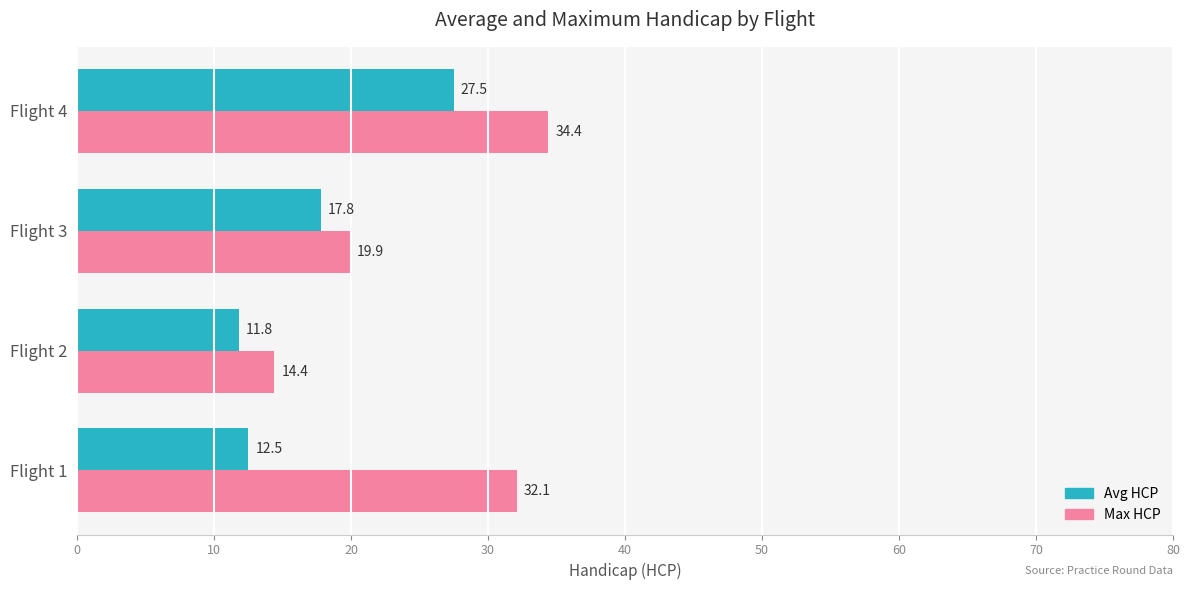

What is the greatest value displayed?

34.4